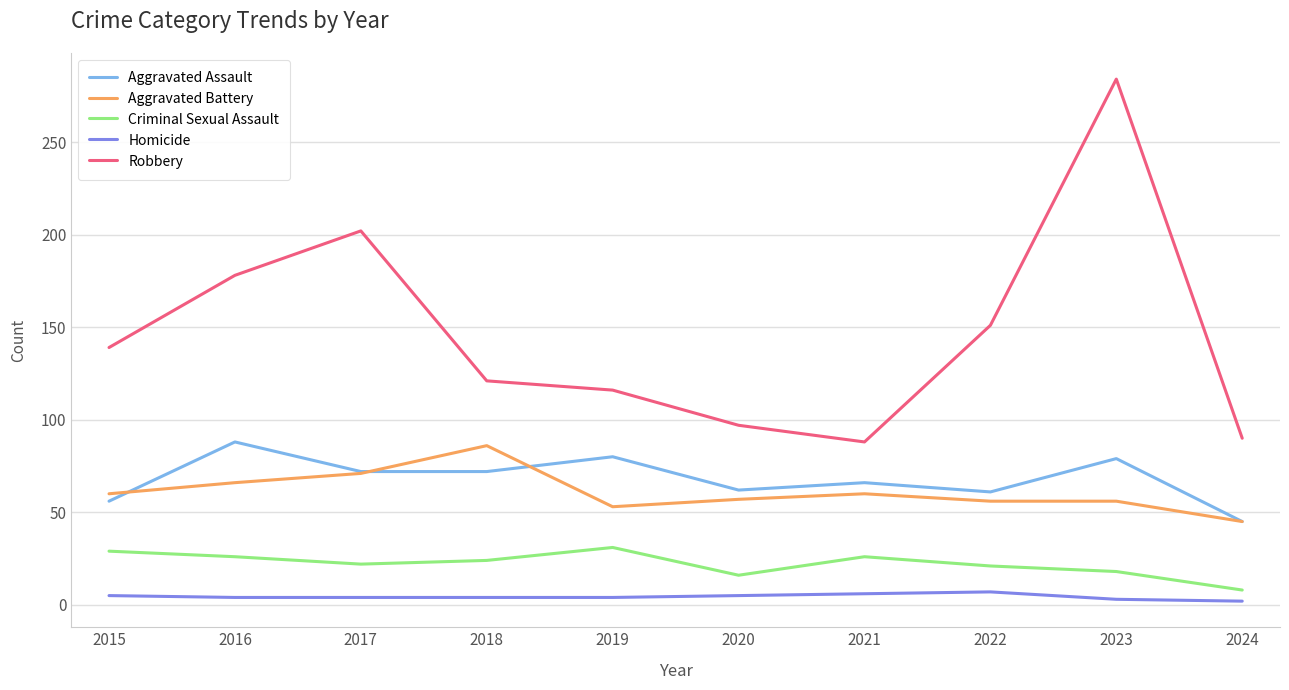

What is the total value across all series at 2020?

237